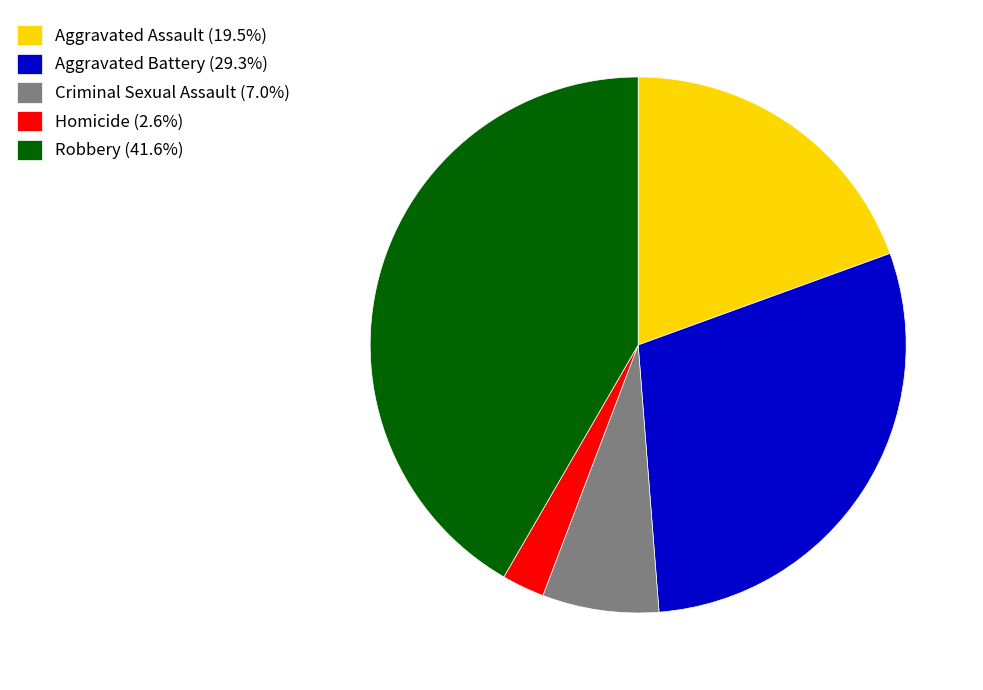

Approximately how many times larger is the value at Aggravated Assault (19.5%) compared to Robbery (41.6%)?

0.5